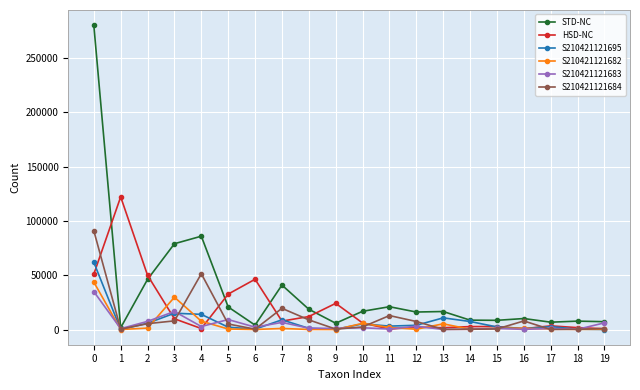

Which series has the widest spread of values?

STD-NC